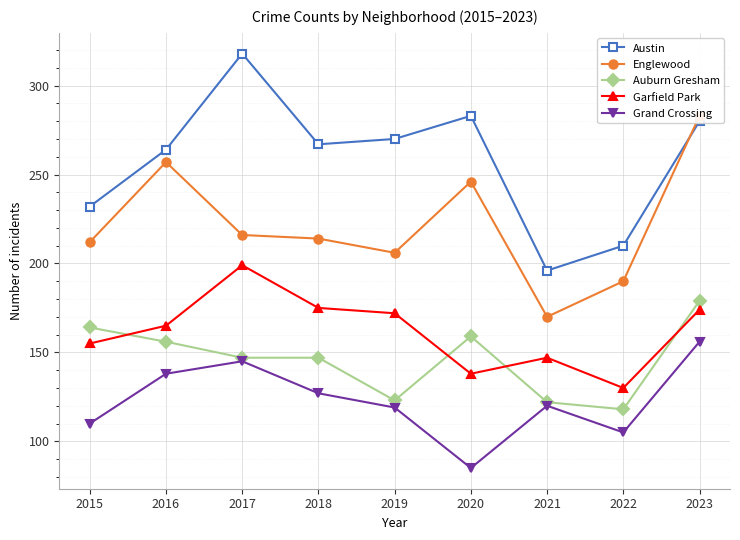

What is the value of the Auburn Gresham point at the 8th from the left?

118